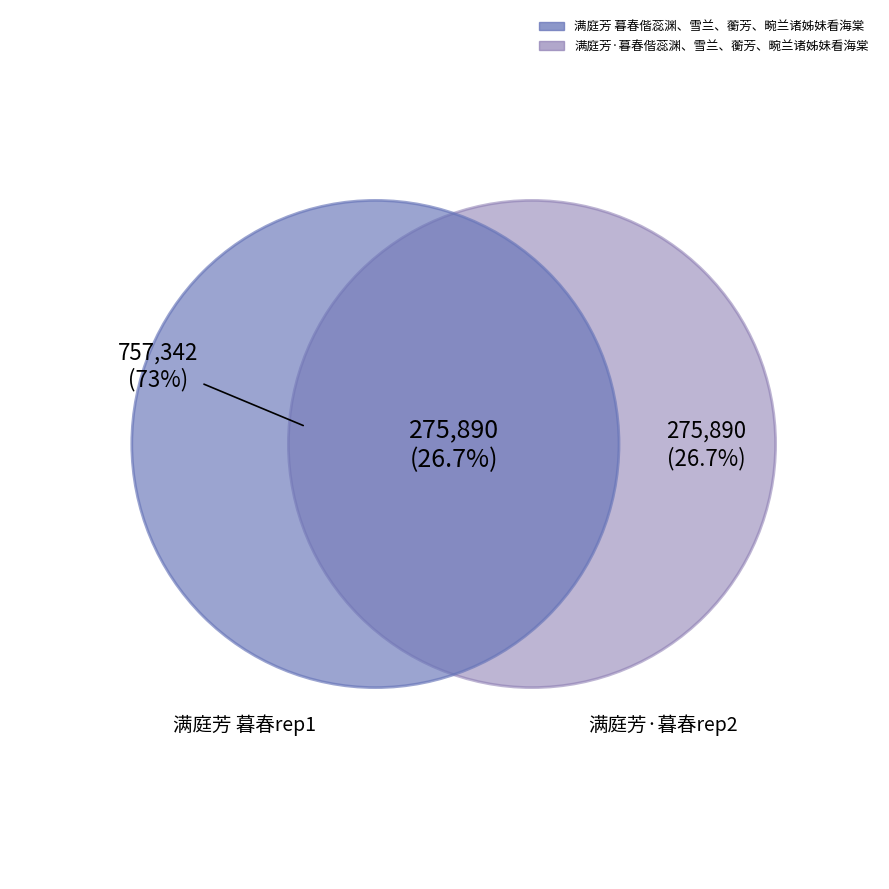

Which category accounts for the majority?

满庭芳 暮春偕蕊渊、雪兰、蘅芳、畹兰诸姊妹看海棠